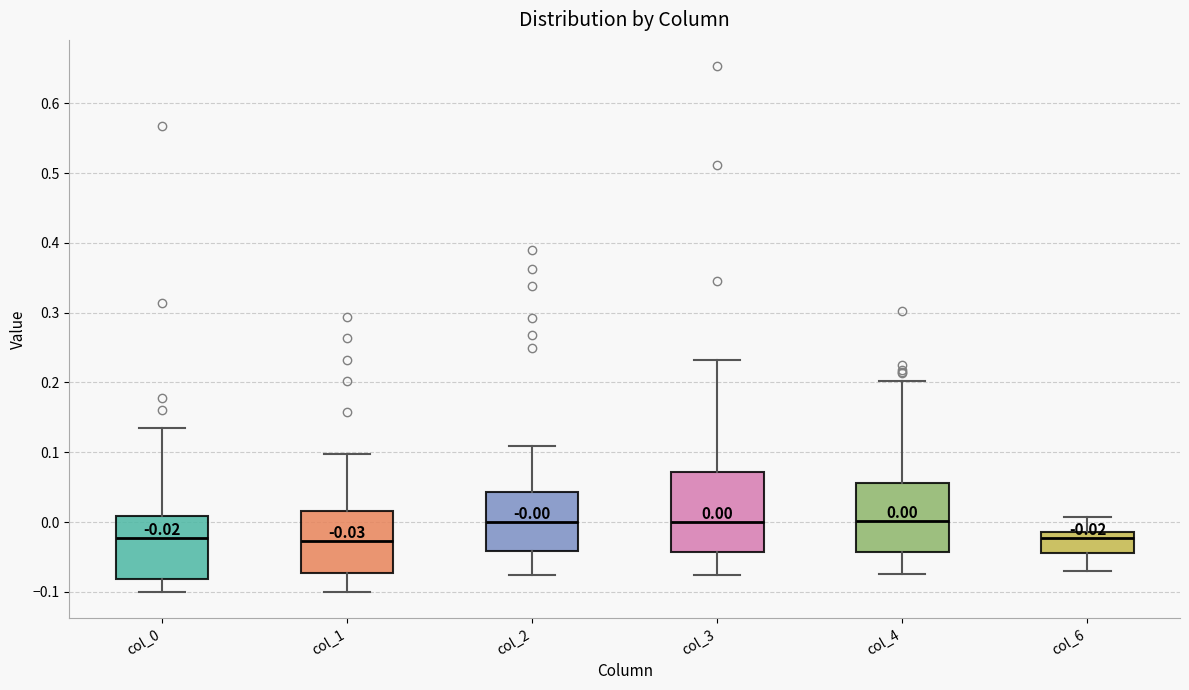

Comparing the boxes themselves (not the whiskers), which one is the tallest?

col_3